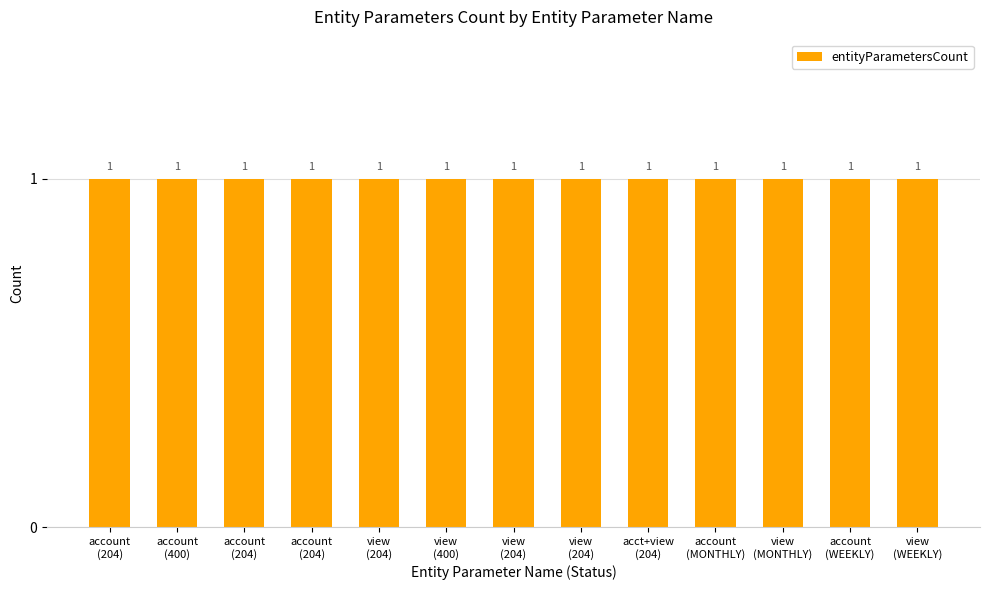

What is the average value of the entityParametersCount series?

1